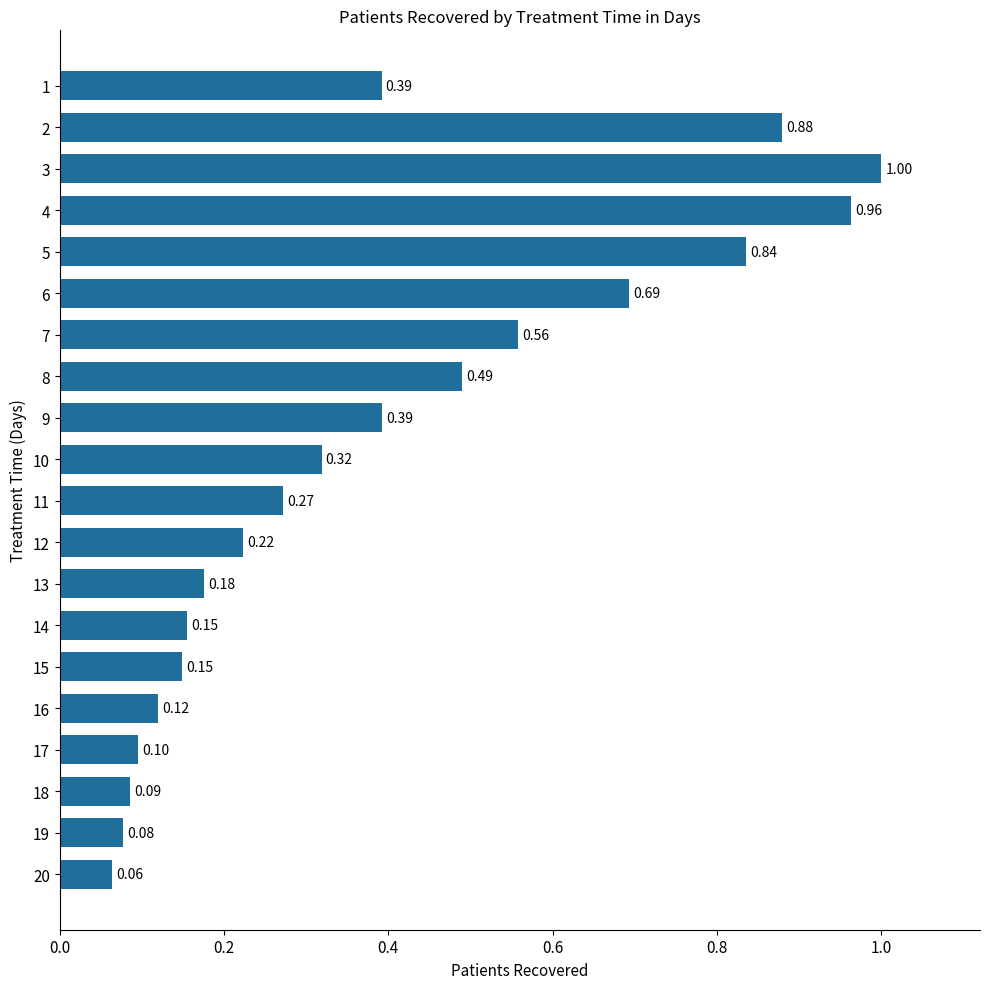

What is the sum of all values?

7.9